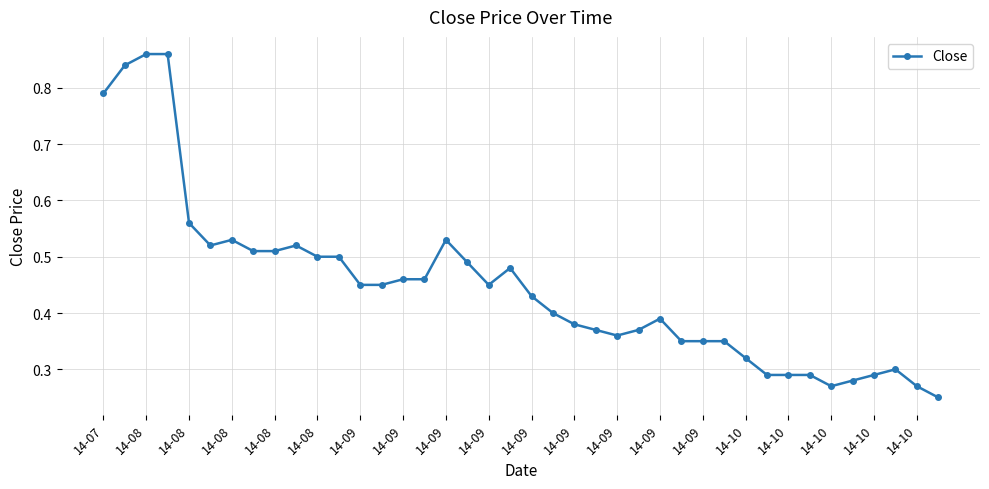

True or false: there are more than 0 points higher than both neighbors.

True